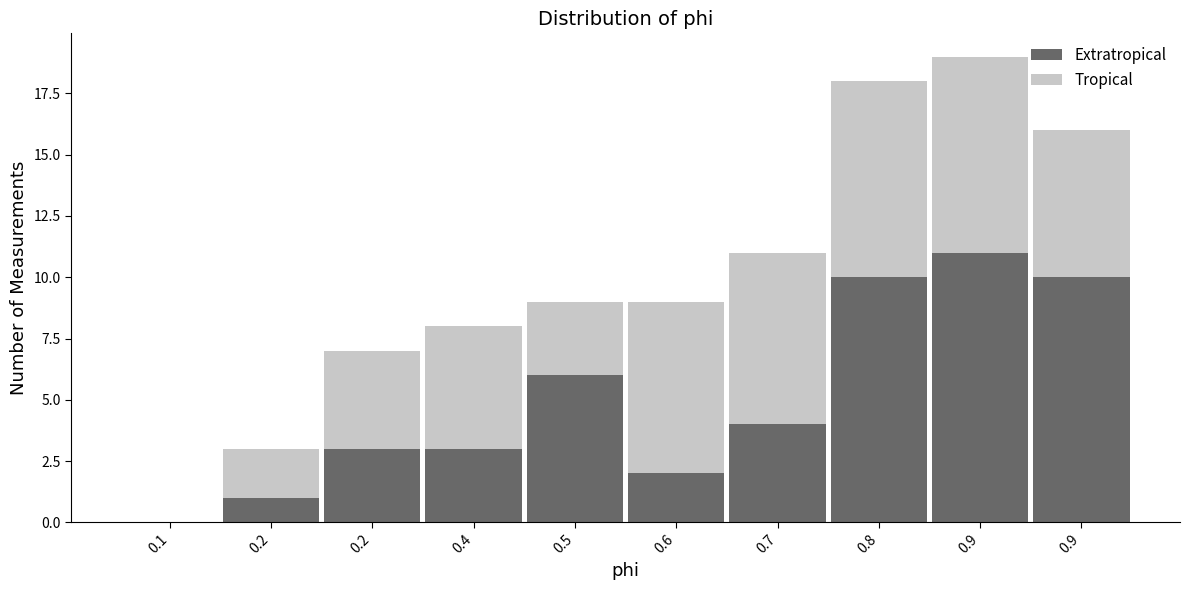

Are the bars grouped side by side (vs. stacked)?

No